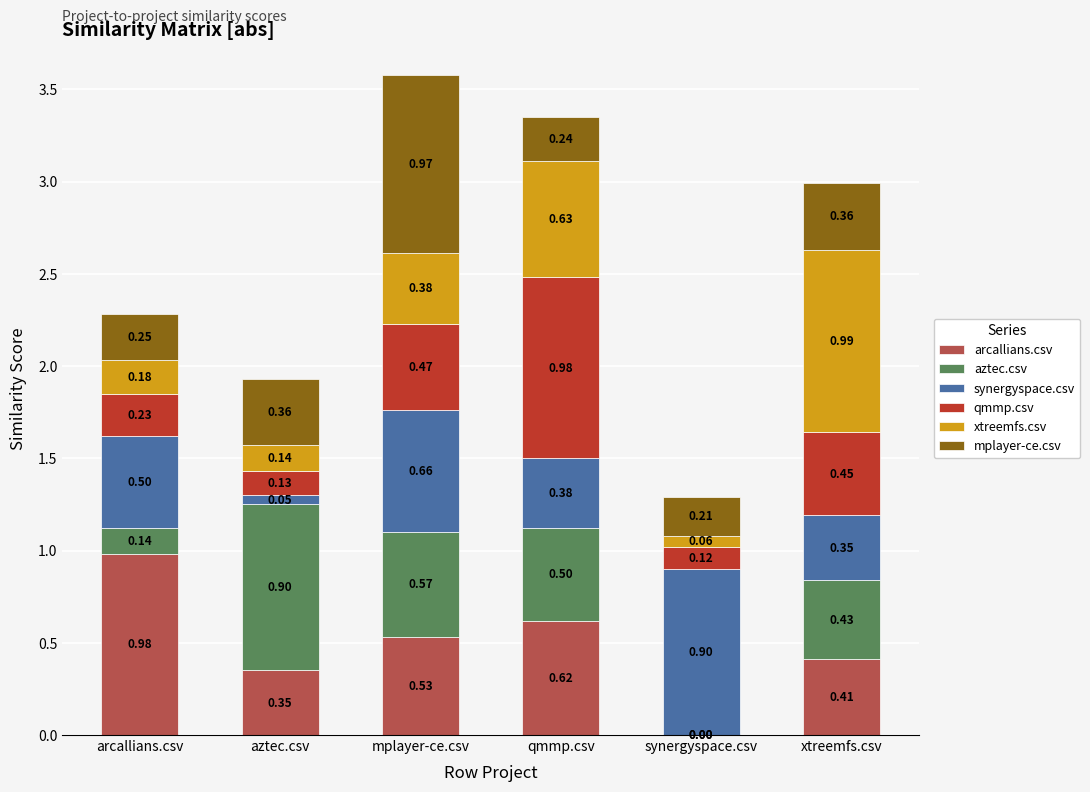

Which category has the highest value in the arcallians.csv series?

arcallians.csv